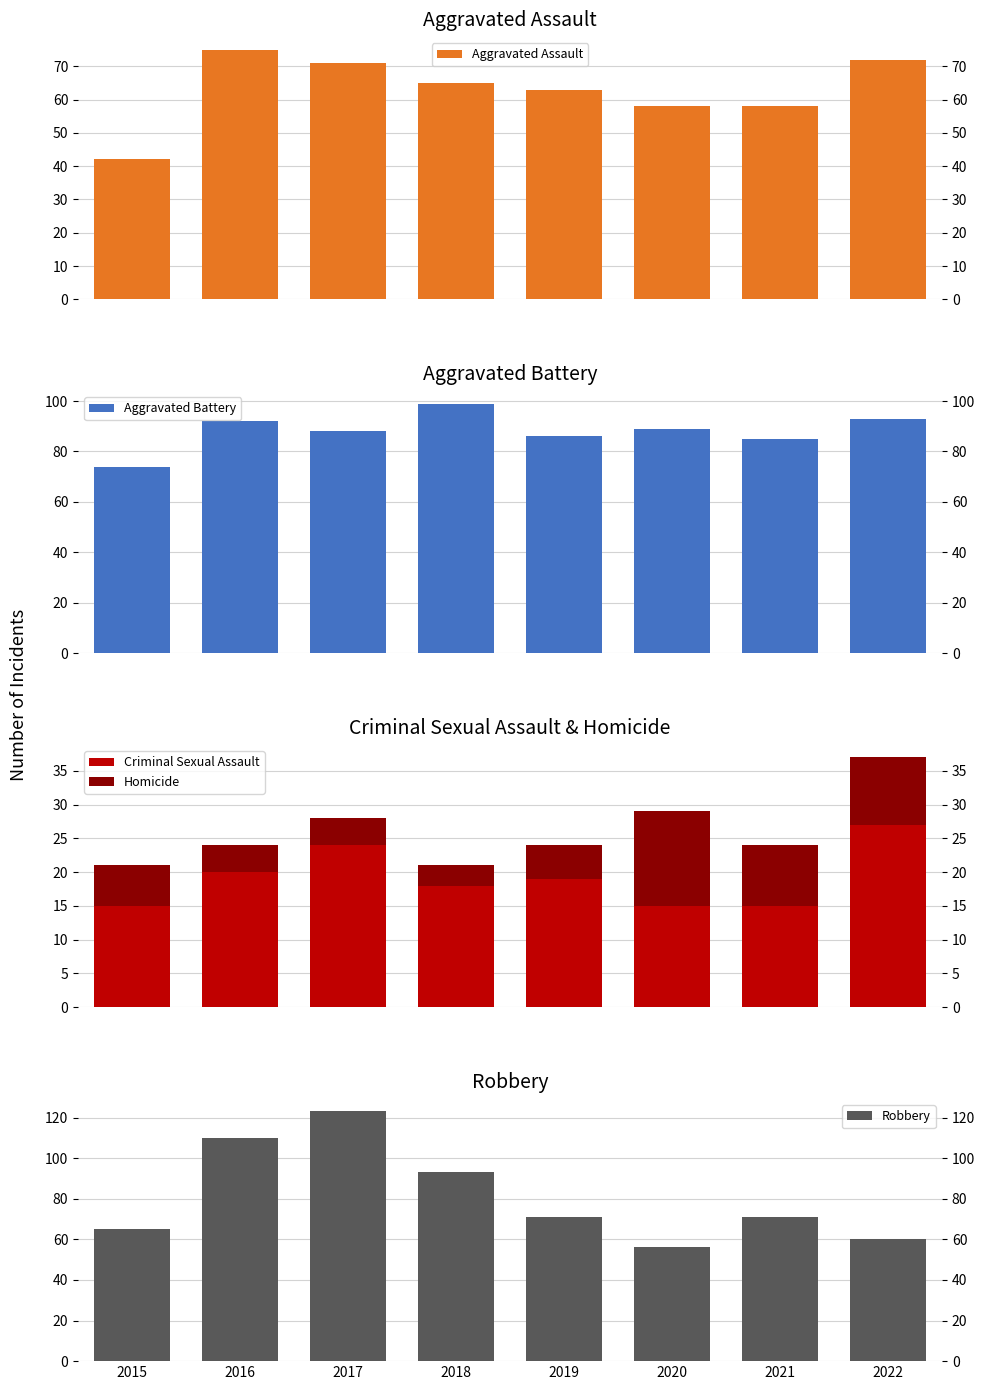

What is the minimum value shown in the chart?

3